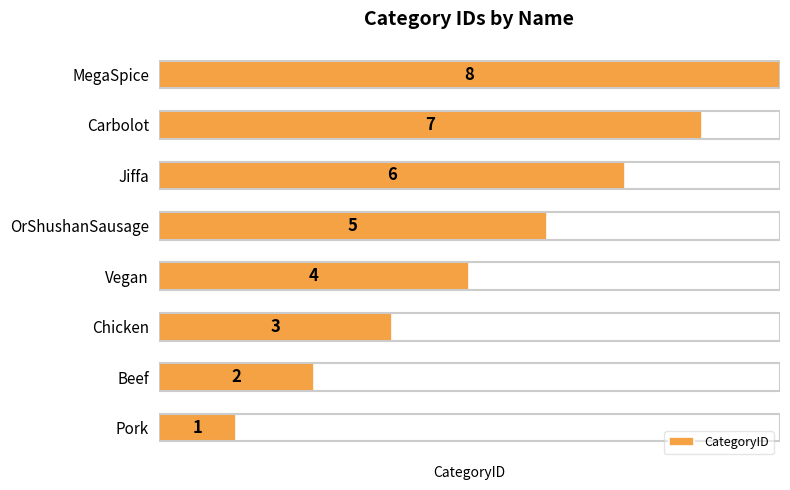

List the labels in order of value, smallest first.

Pork, Beef, Chicken, Vegan, OrShushanSausage, Jiffa, Carbolot, MegaSpice